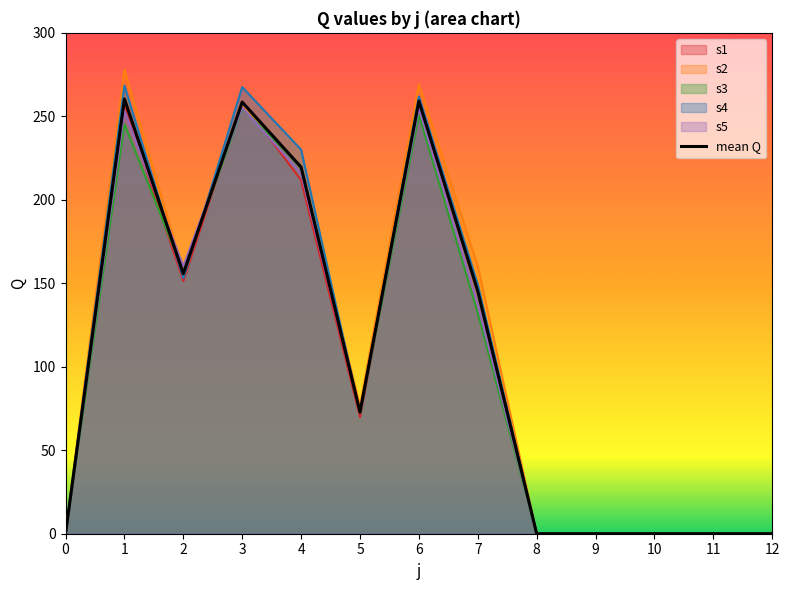

Rank the categories by value from lowest to highest.

0, 8, 9, 10, 11, 12, 5, 7, 2, 4, 3, 6, 1